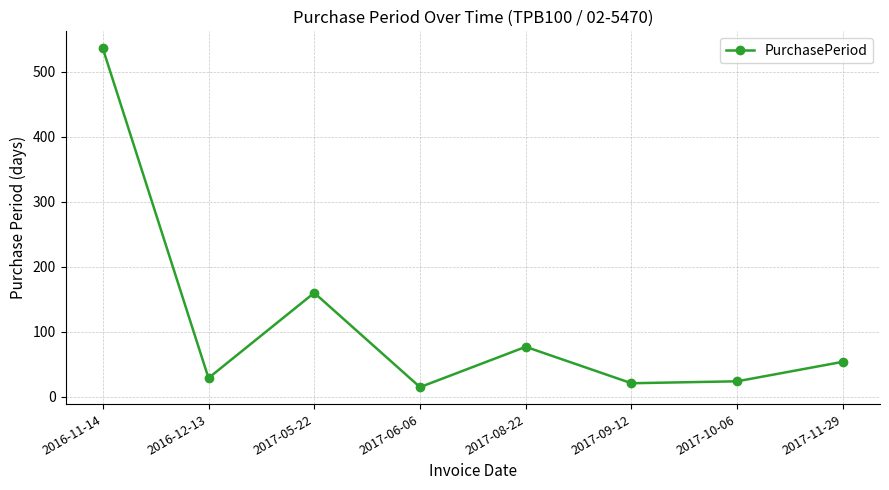

What position from the right is 2016-12-13?

7